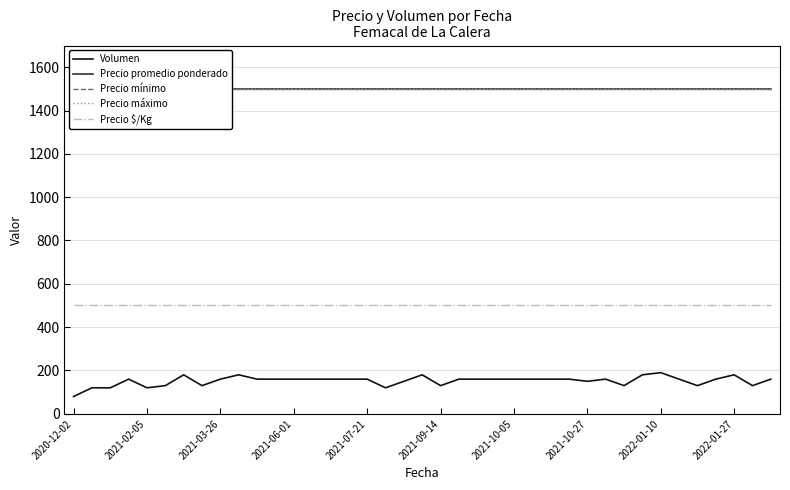

Read the Precio mínimo value at 26.

1500